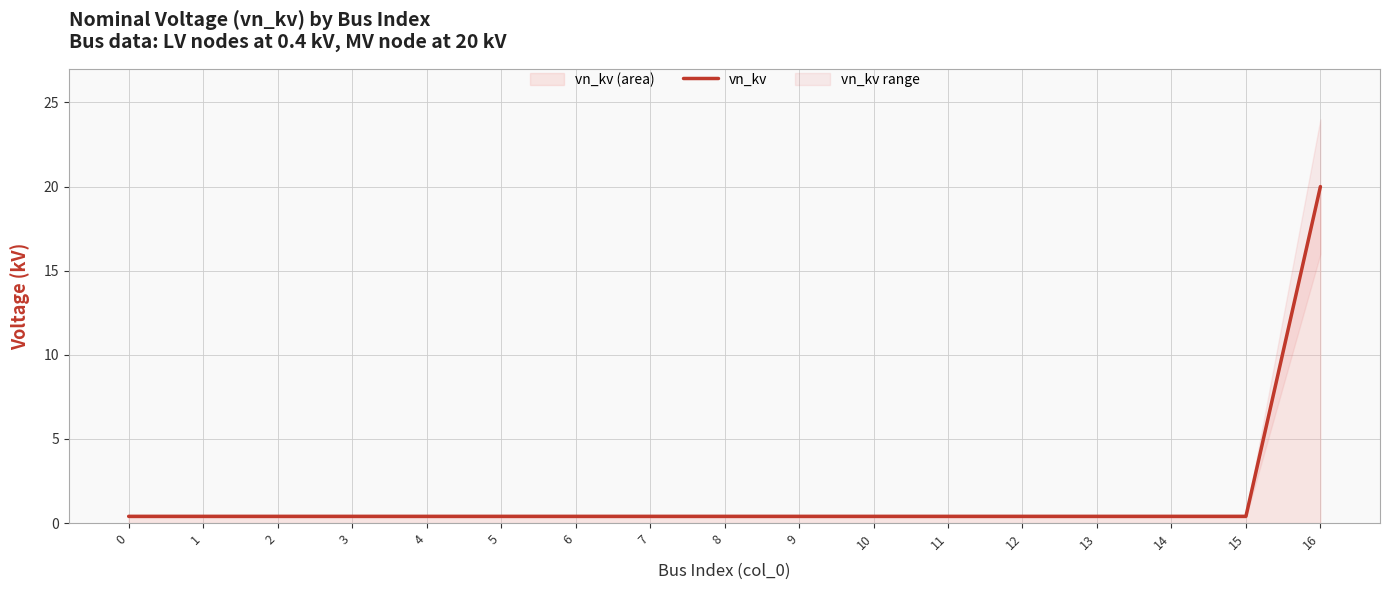

What is the change in value from 10 to 16?

+19.6